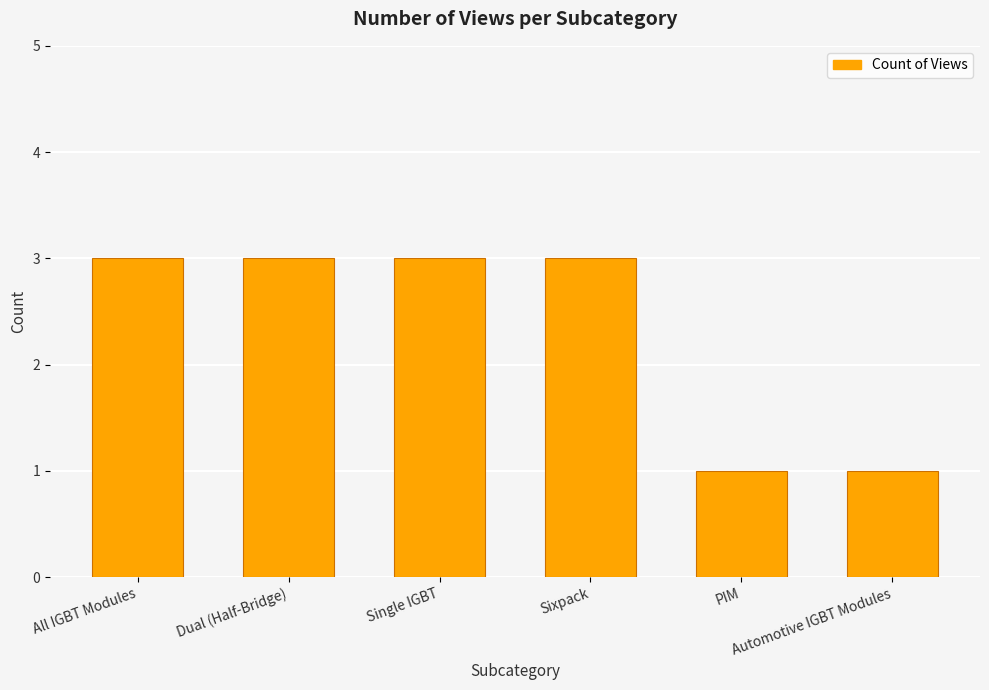

Are the bars horizontal?

No